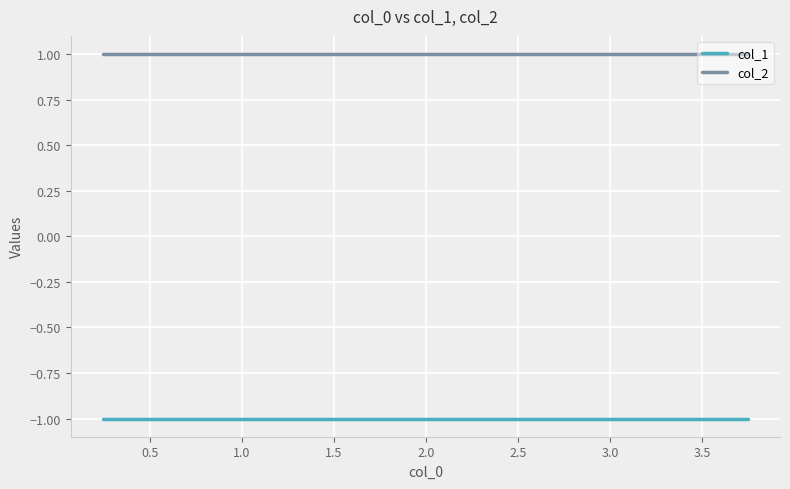

What are all the series names shown in the legend?

col_1, col_2